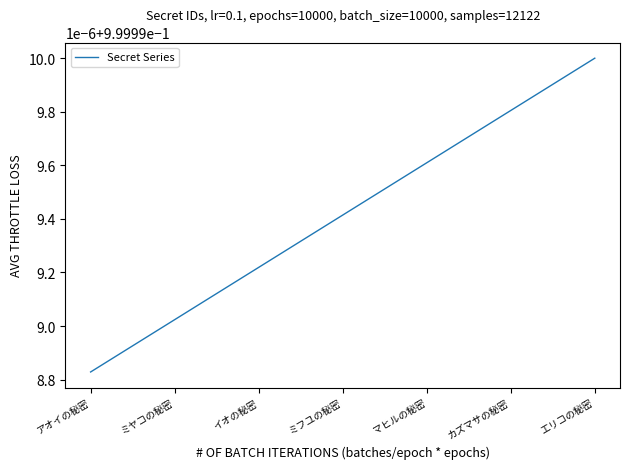

Does the chart display data point markers on the line(s)?

No